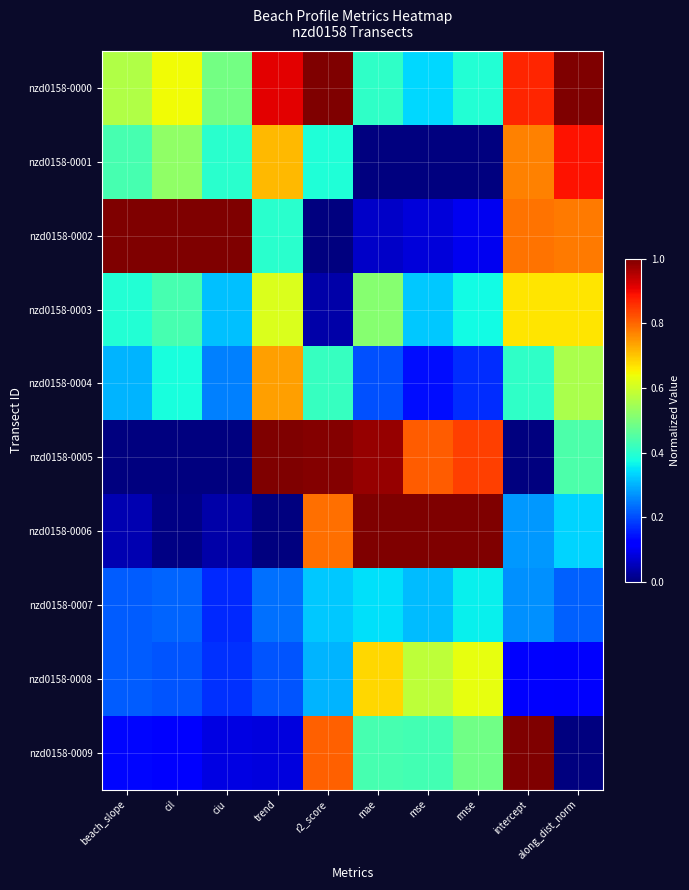

What is the spread (max minus min) of values at along_dist_norm?

1.0